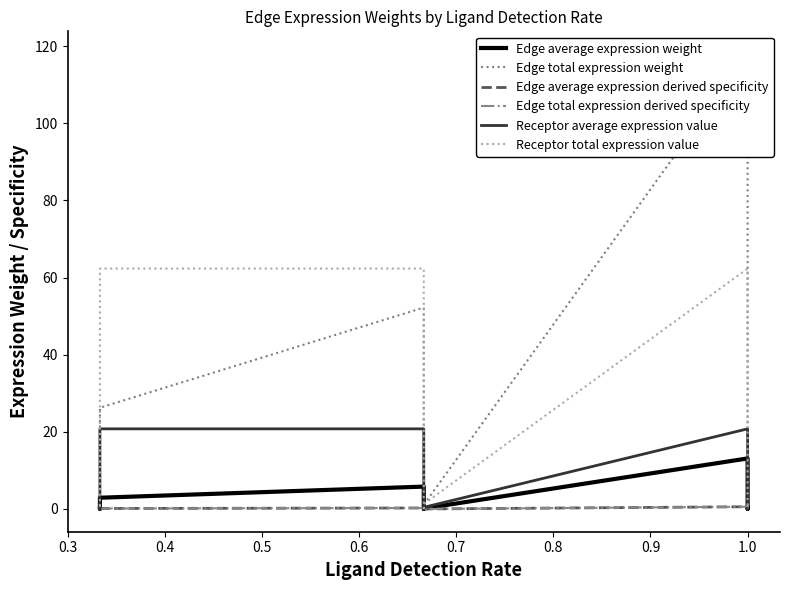

Is this an area chart (filled region under the line)?

No